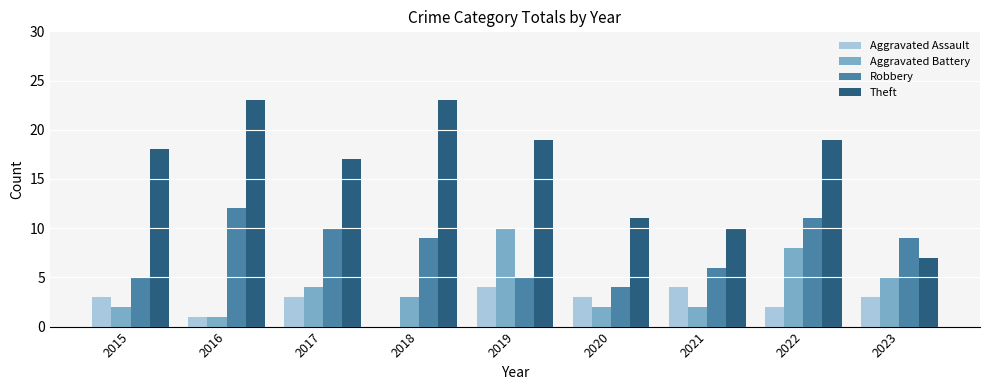

Are the bars grouped side by side (vs. stacked)?

Yes